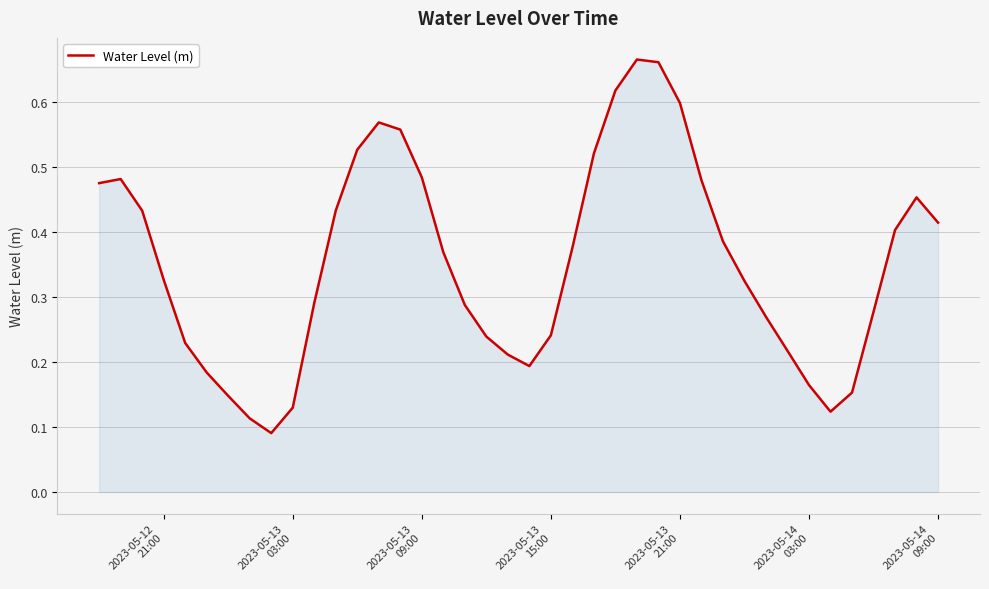

How many lines are shown in the chart?

1